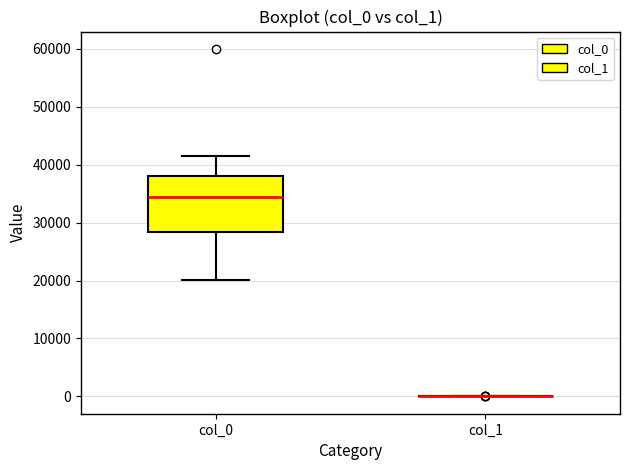

Reading left to right, transcribe this box plot: for each box, give where its median line is, the range the box spans, and where its two whiskers end, as read against the y-axis. The values are not printed on the chart, so give them approximately, as read against the axis.

col_0: median 34000, box 28000 to 38000, whiskers 20000 to 41000
col_1: box collapsed to a line at 0, whiskers 0 to 0